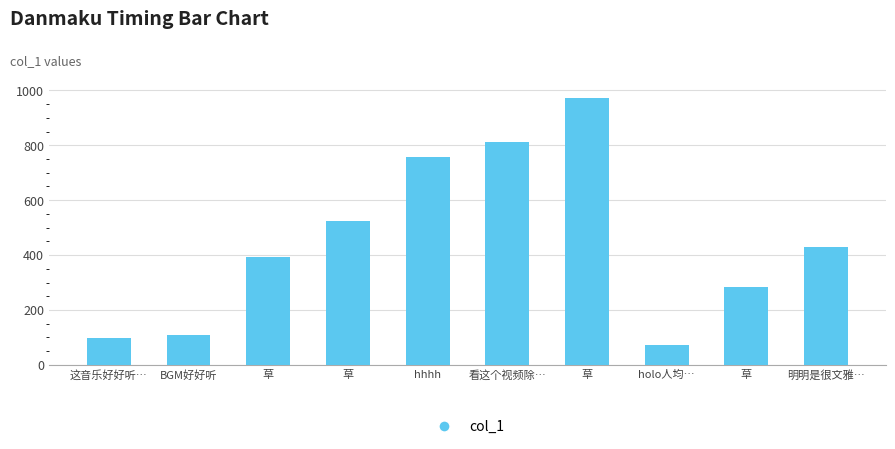

How many series are shown in this chart?

1